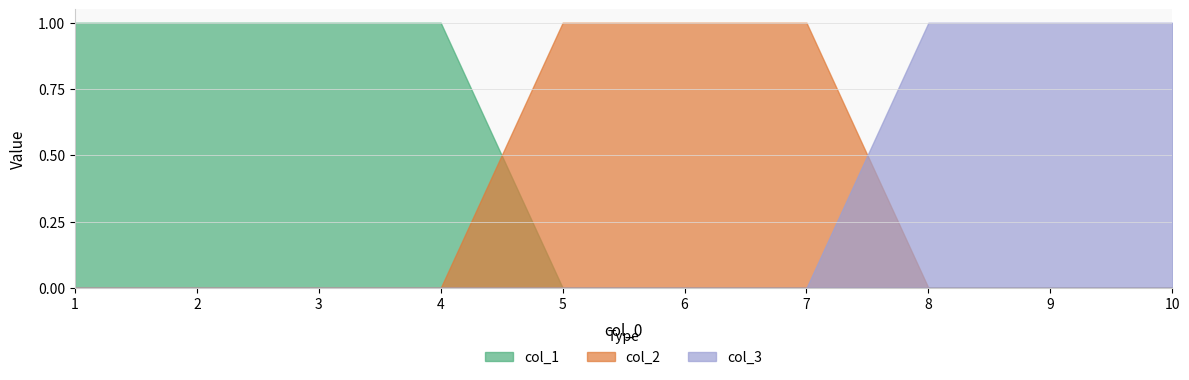

What is the sum of all col_2 values?

3